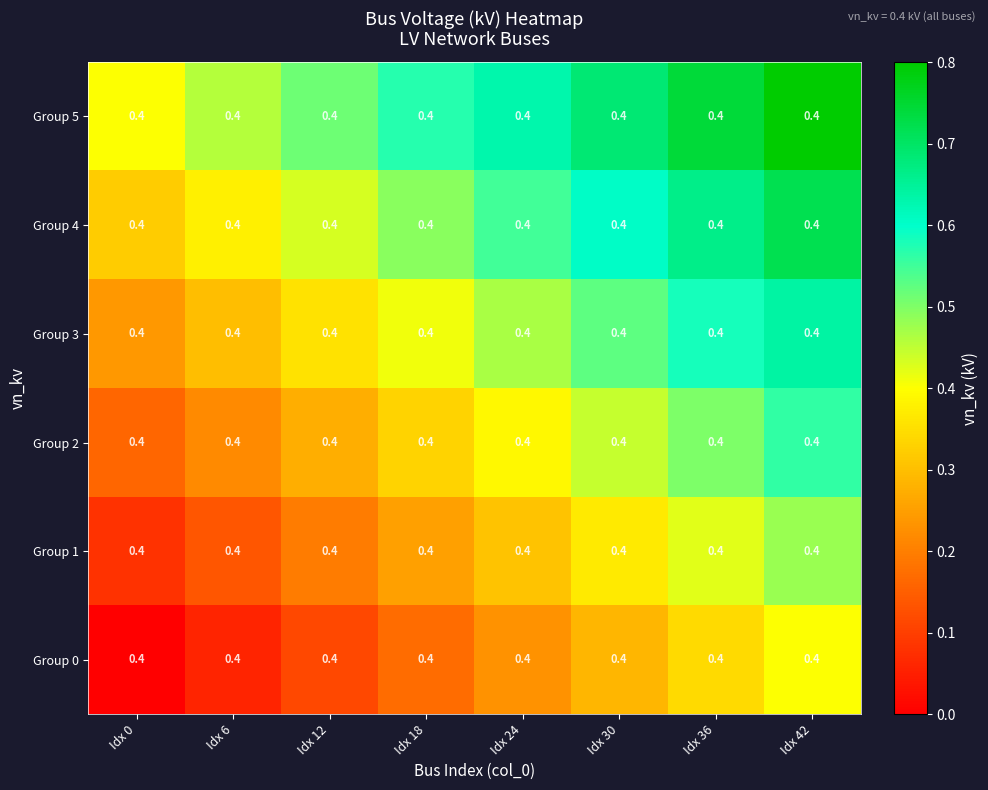

Reading left to right, what are all the values shown in this chart?

Group 0: Idx 0=0.4	Idx 6=0.4	Idx 12=0.4	Idx 18=0.4	Idx 24=0.4	Idx 30=0.4	Idx 36=0.4	Idx 42=0.4
Group 1: Idx 0=0.4	Idx 6=0.4	Idx 12=0.4	Idx 18=0.4	Idx 24=0.4	Idx 30=0.4	Idx 36=0.4	Idx 42=0.4
Group 2: Idx 0=0.4	Idx 6=0.4	Idx 12=0.4	Idx 18=0.4	Idx 24=0.4	Idx 30=0.4	Idx 36=0.4	Idx 42=0.4
Group 3: Idx 0=0.4	Idx 6=0.4	Idx 12=0.4	Idx 18=0.4	Idx 24=0.4	Idx 30=0.4	Idx 36=0.4	Idx 42=0.4
Group 4: Idx 0=0.4	Idx 6=0.4	Idx 12=0.4	Idx 18=0.4	Idx 24=0.4	Idx 30=0.4	Idx 36=0.4	Idx 42=0.4
Group 5: Idx 0=0.4	Idx 6=0.4	Idx 12=0.4	Idx 18=0.4	Idx 24=0.4	Idx 30=0.4	Idx 36=0.4	Idx 42=0.4